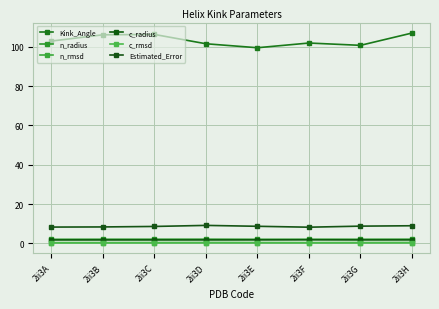

Reading left to right, what are all the values shown in this chart?

Kink_Angle: 102.8	106.0	106.2	101.5	99.5	101.9	100.7	106.9
n_radius: 2.1	2.1	2.1	2.2	2.1	2.1	2.1	2.2
n_rmsd: 0.4	0.4	0.5	0.5	0.4	0.4	0.5	0.5
c_radius: 1.8	1.8	1.8	1.8	1.8	1.9	1.8	1.8
c_rmsd: 0.3	0.3	0.3	0.4	0.4	0.3	0.3	0.3
Estimated_Error: 8.3	8.4	8.6	9.2	8.7	8.3	8.8	9.0